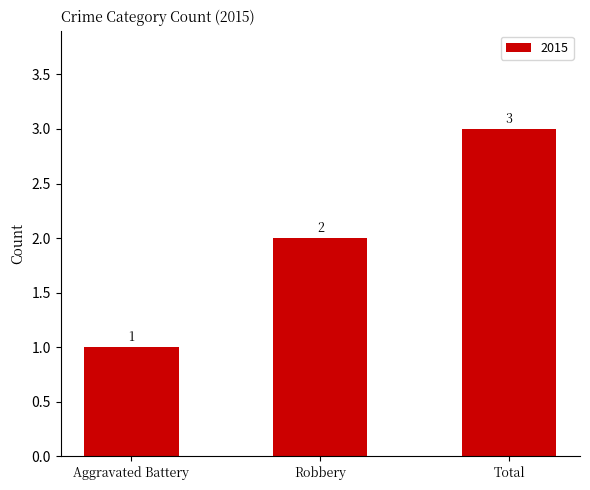

What is the difference between the values at Robbery and Total?

1